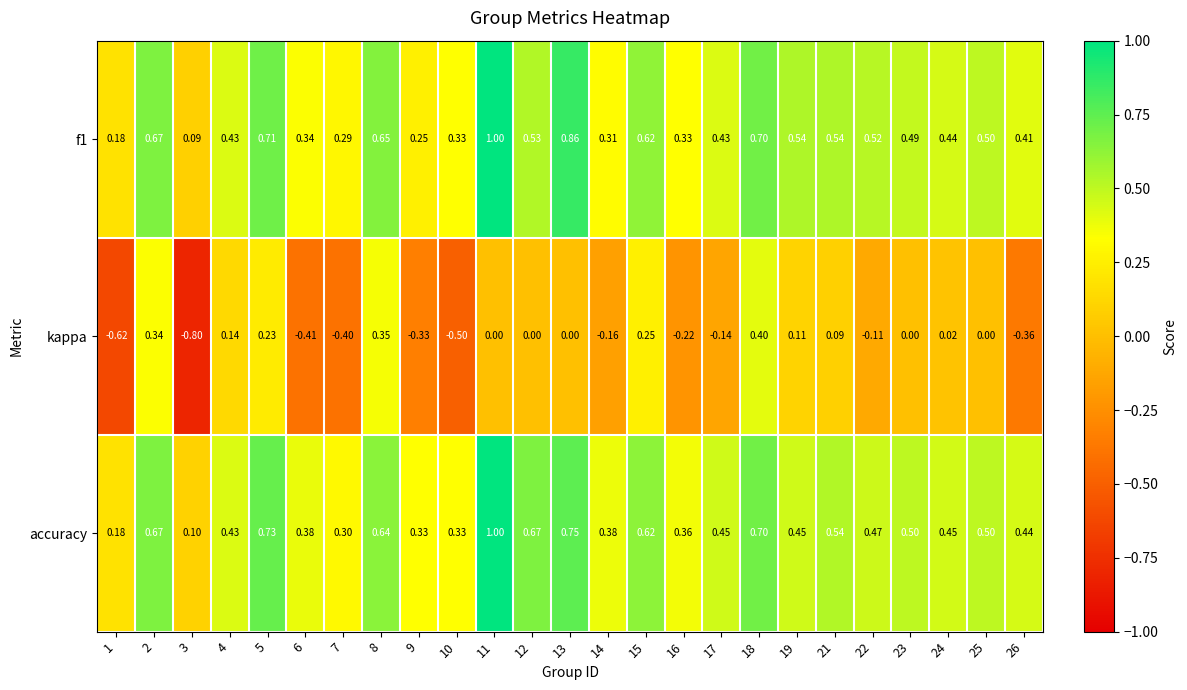

Which series has the largest total across all categories?

accuracy